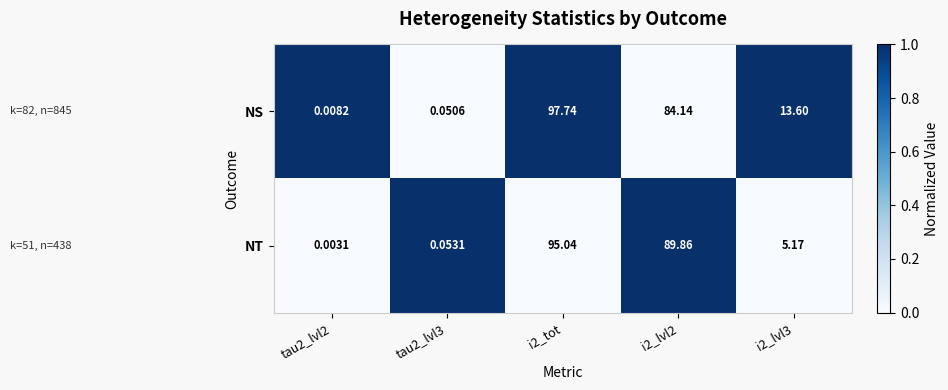

Which series changed the most between tau2_lvl2 and i2_lvl2?

NT